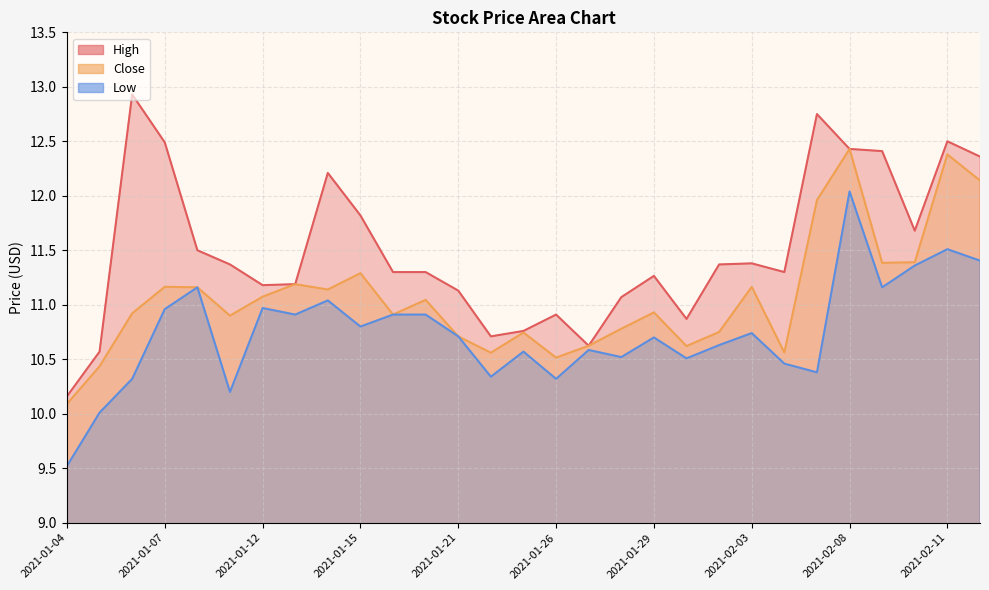

What is the value of the High point at the 13th from the left?

11.1